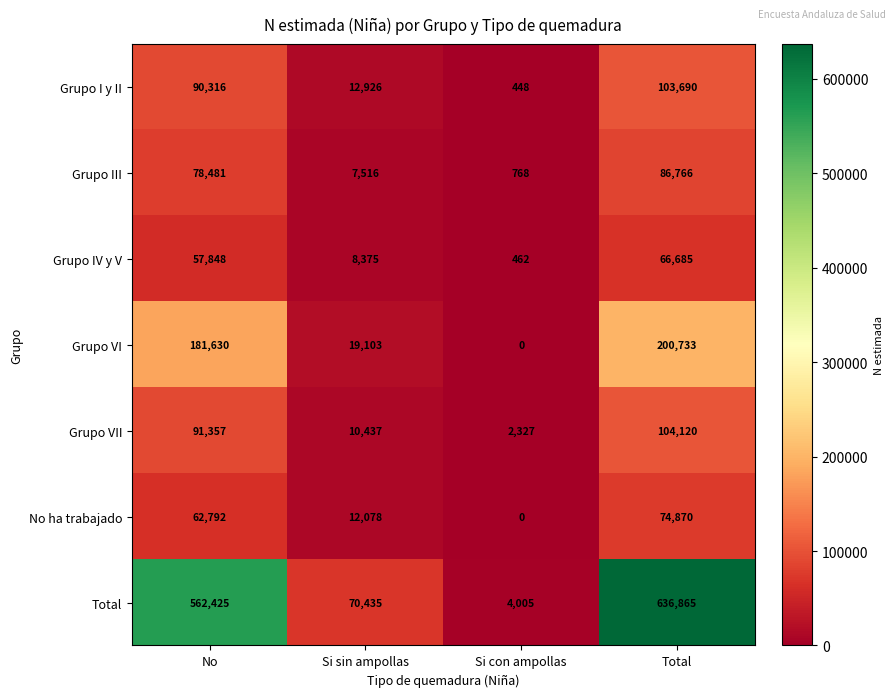

What is the total value across all series at No?

1124849